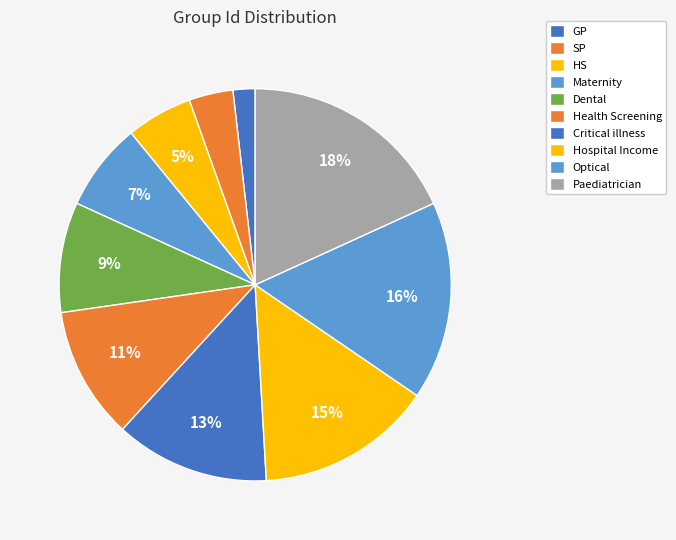

How many segments does this pie chart have?

10